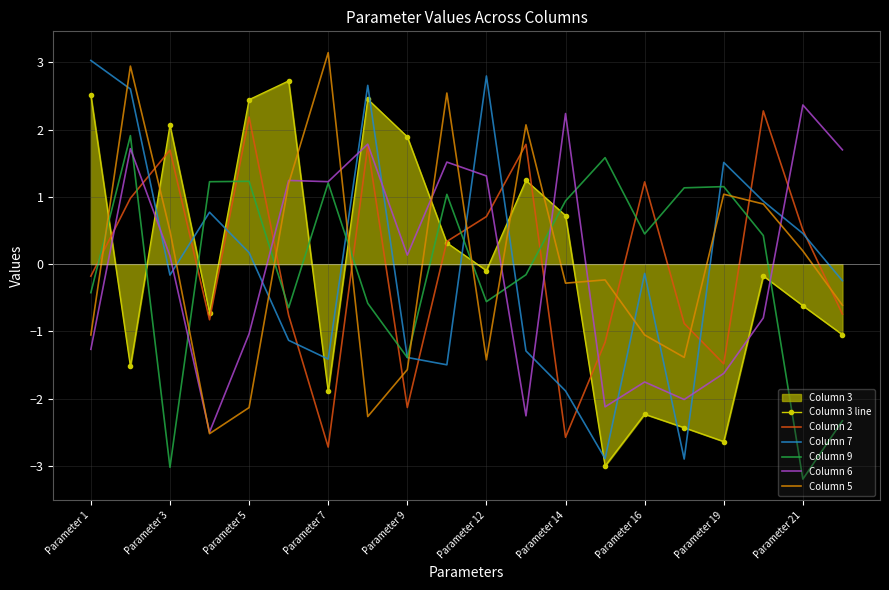

Which series has the largest range (max minus min)?

Column 7